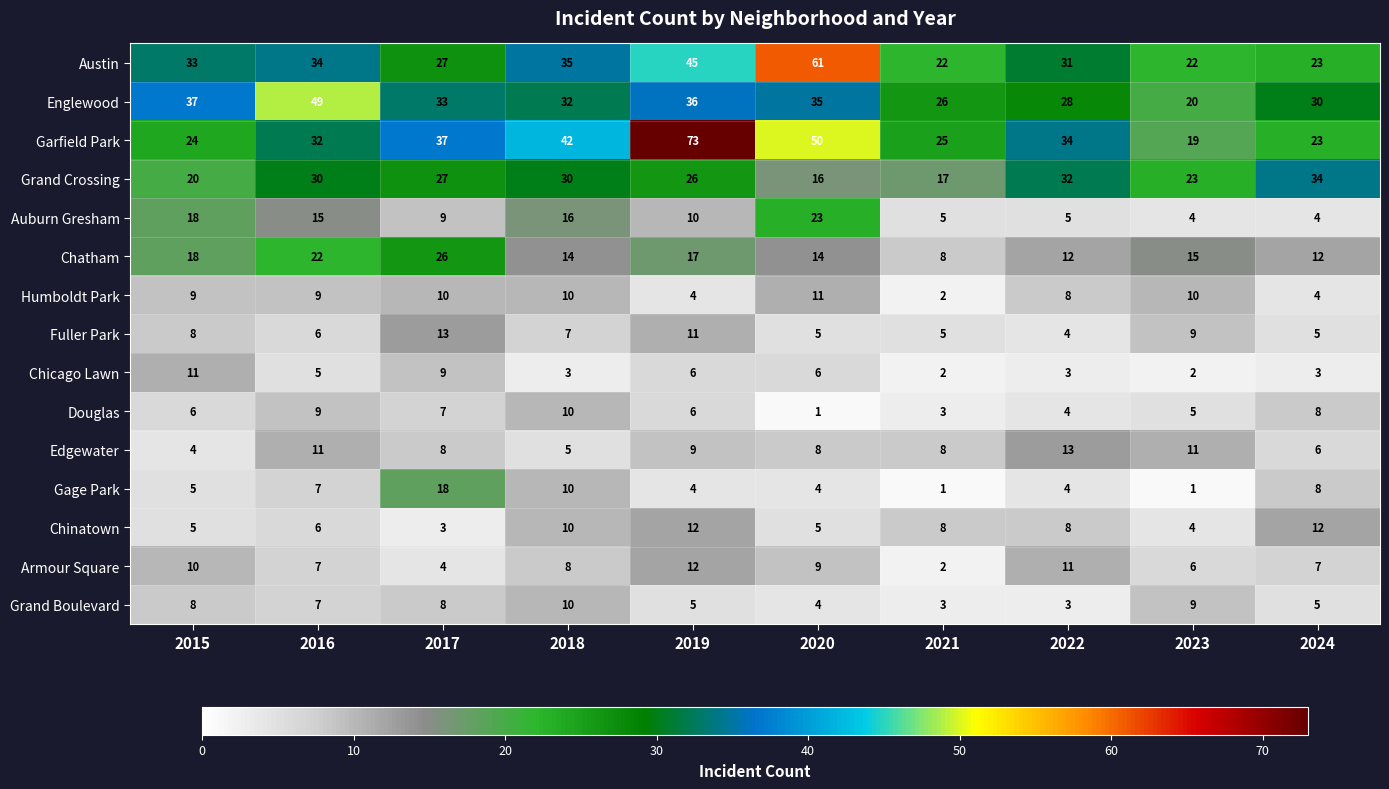

How many data points does each series have?

10